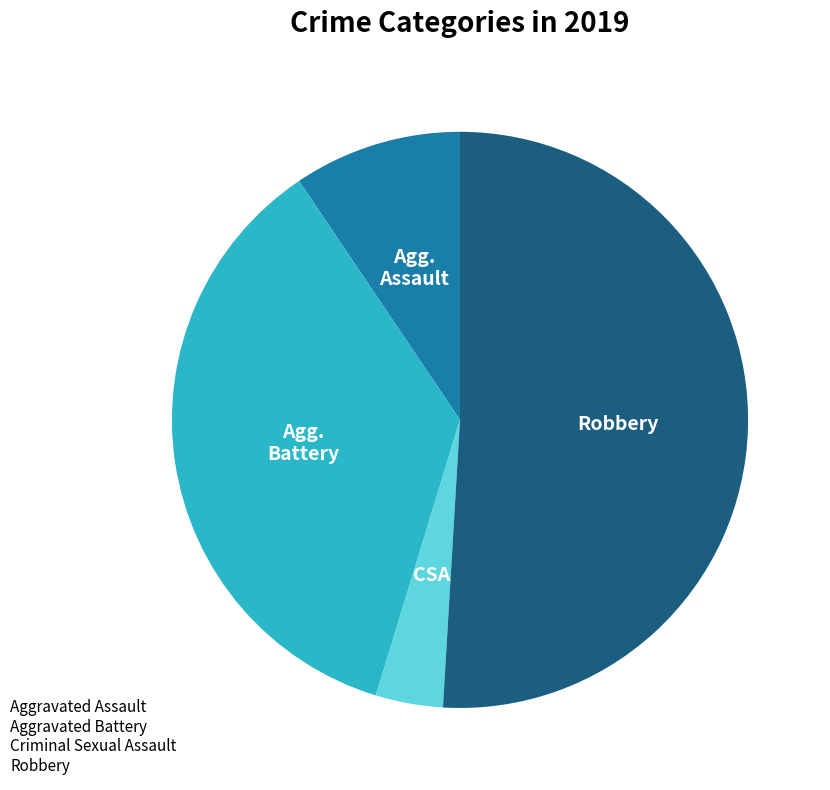

How many slices are in this pie chart?

4